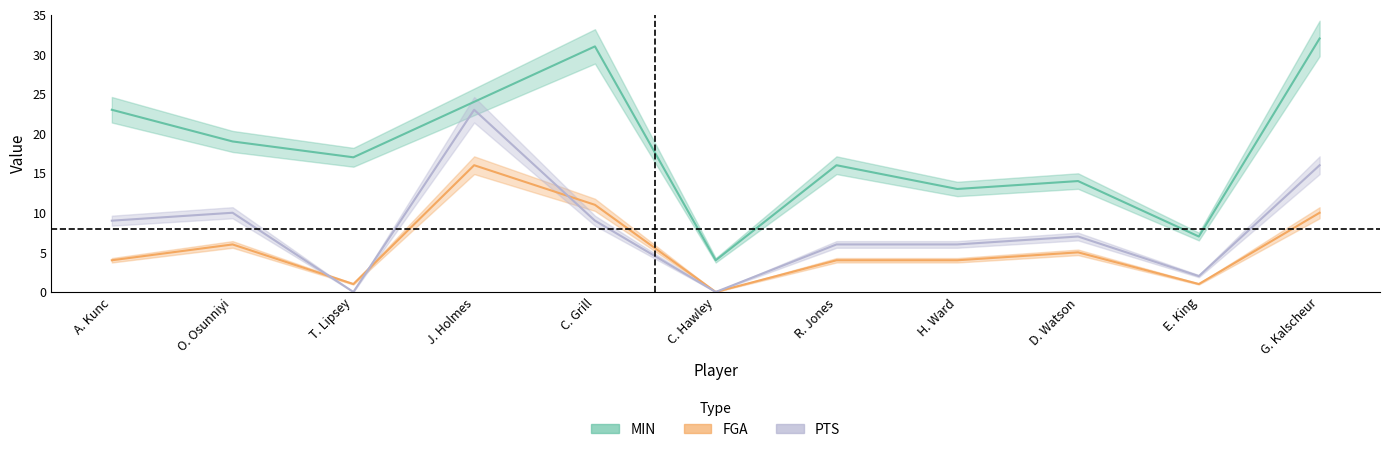

How many values in the MIN series exceed 17?

5